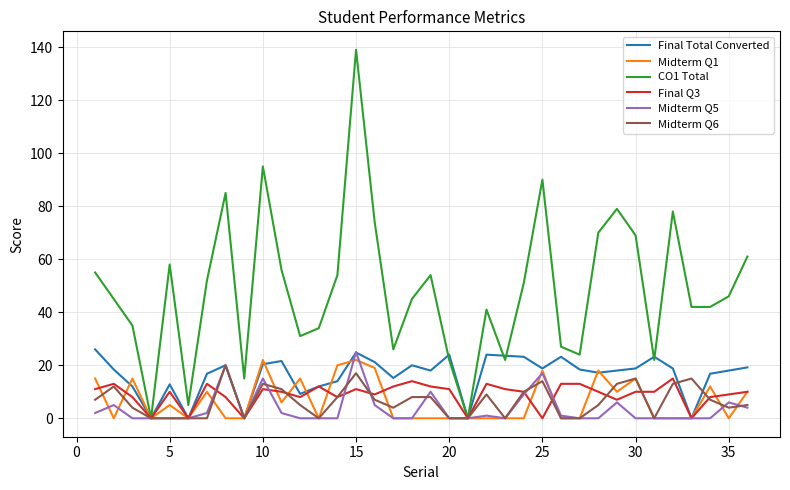

What is the maximum value shown in the chart?

139.0